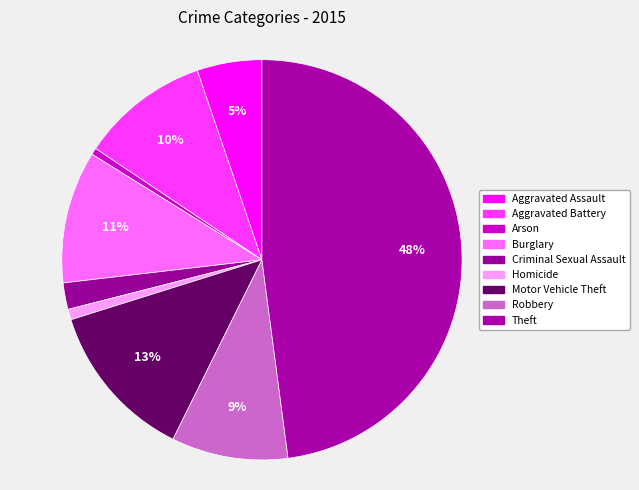

What percentage is NOT represented by Motor Vehicle Theft?

87.2%